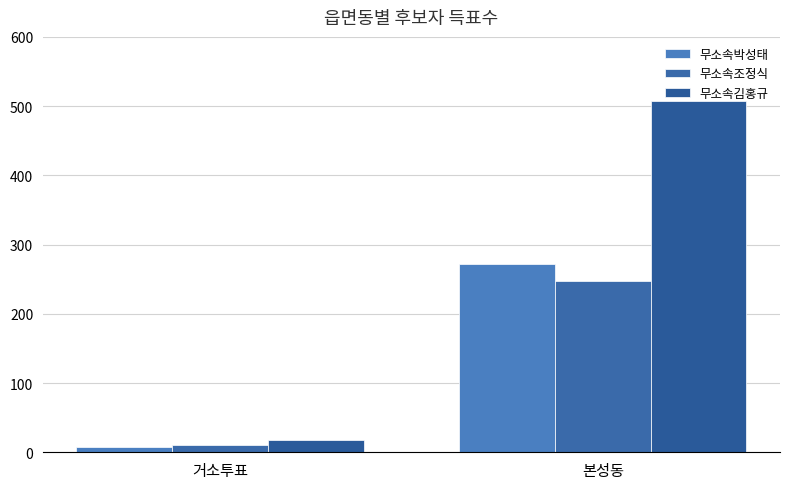

What is the difference between the maximum and minimum values in the 무소속조정식 series?

237